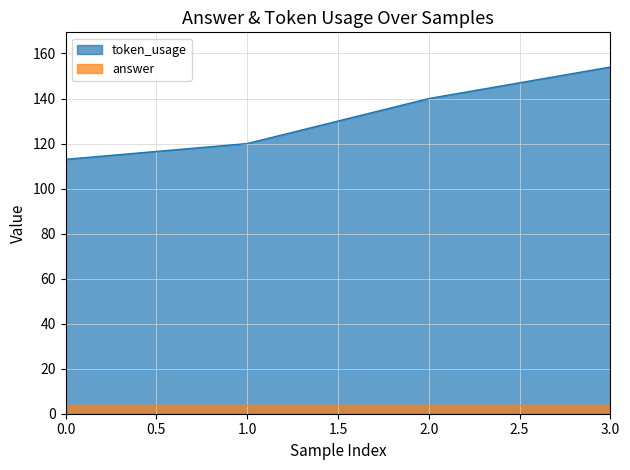

What is the sum of all values?

527